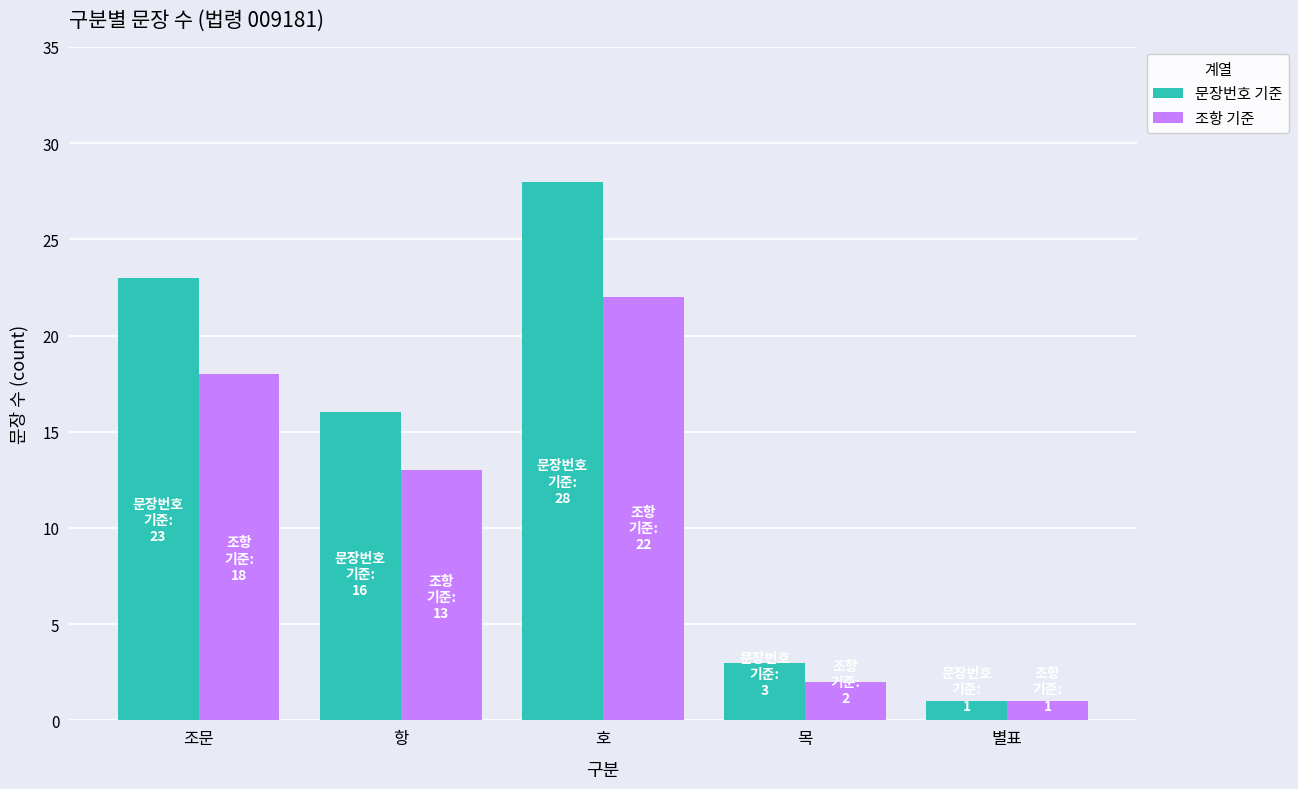

Reading right to left, transcribe all the data shown in this chart.

문장번호 기준: 별표=1	목=3	호=28	항=16	조문=23
조항 기준: 별표=1	목=2	호=22	항=13	조문=18